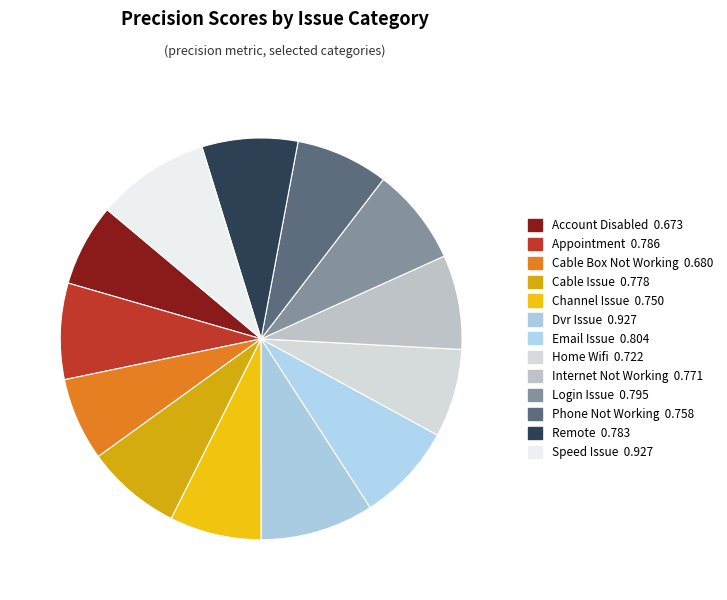

Count the number of slices in the pie.

13